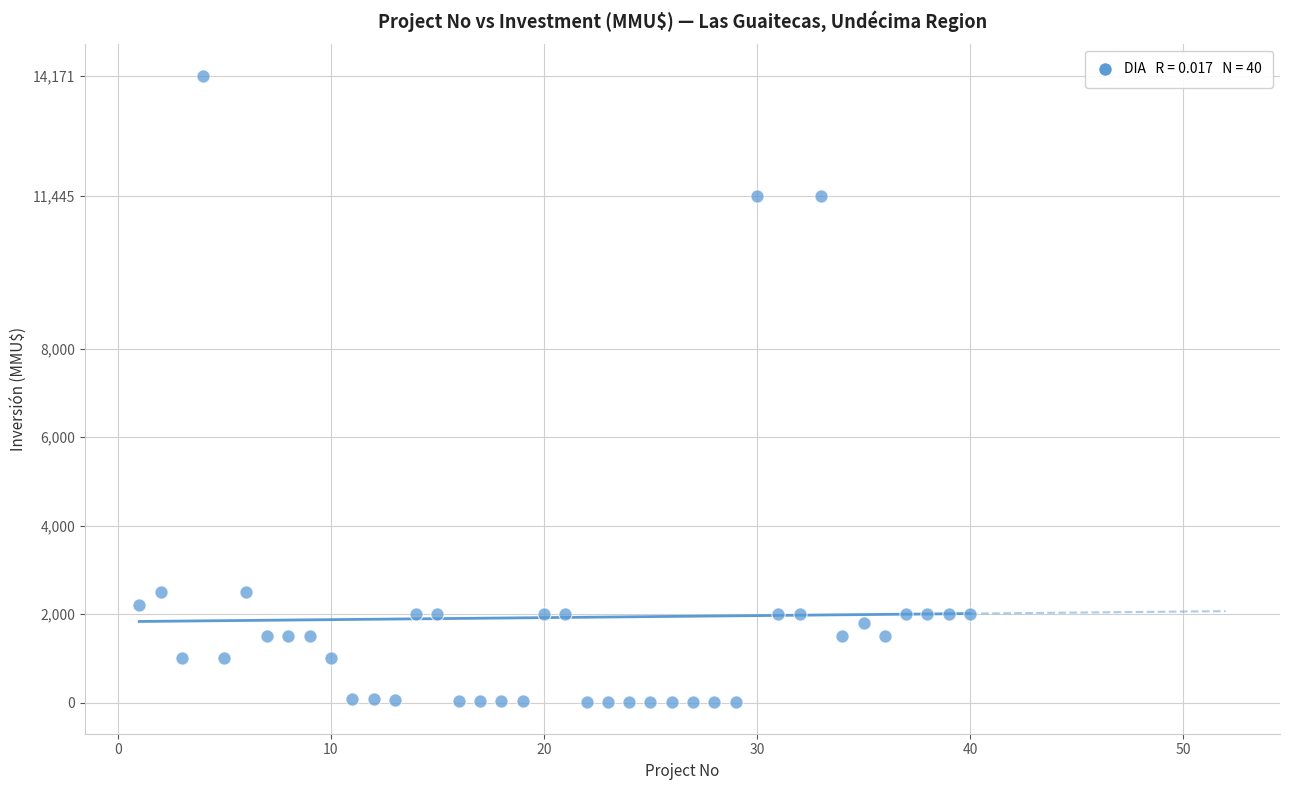

What is the range of Y values (max minus min)?

14165